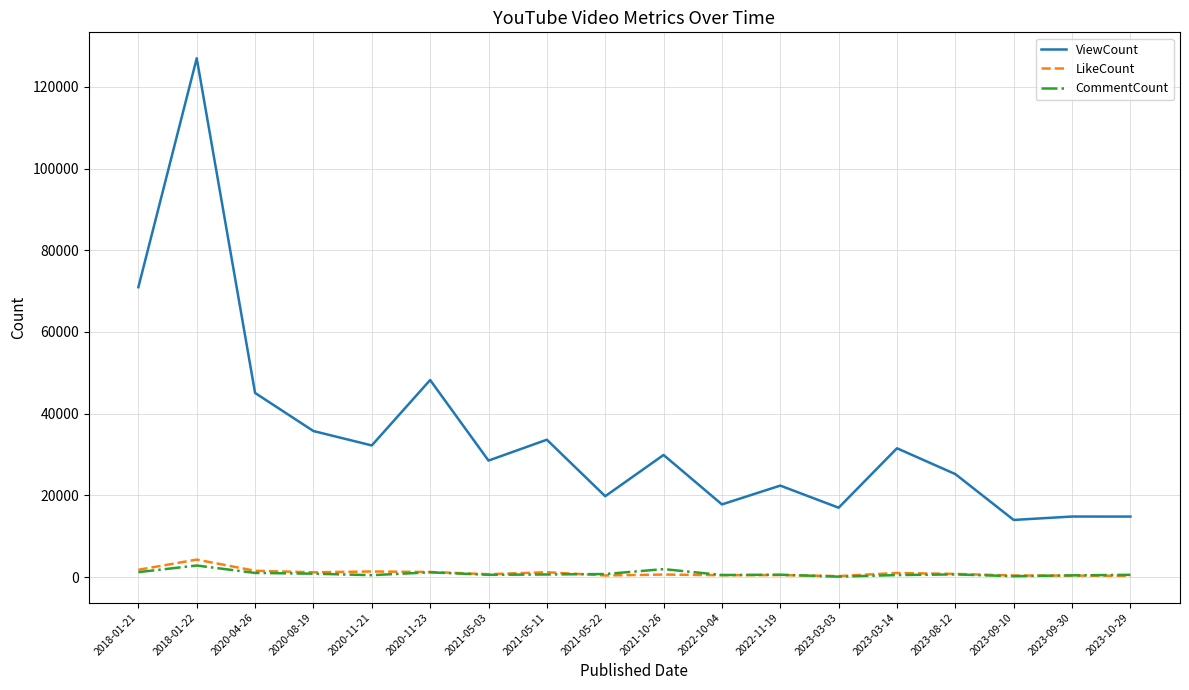

True or false: LikeCount and ViewCount intersect in this chart.

False